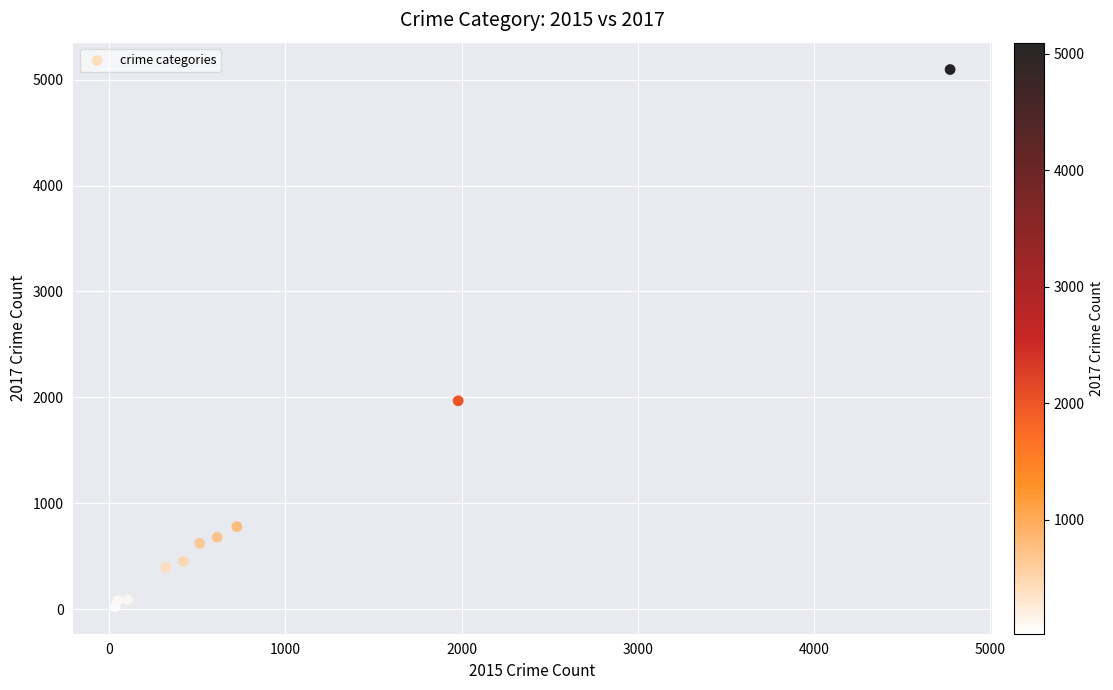

What Y value in the scatter plot is closest to 2559?

1968